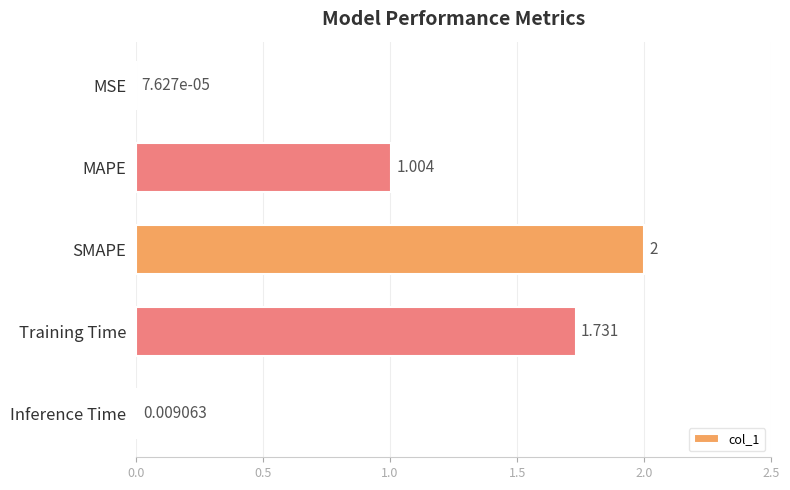

Which has a higher value, Training Time or SMAPE?

SMAPE